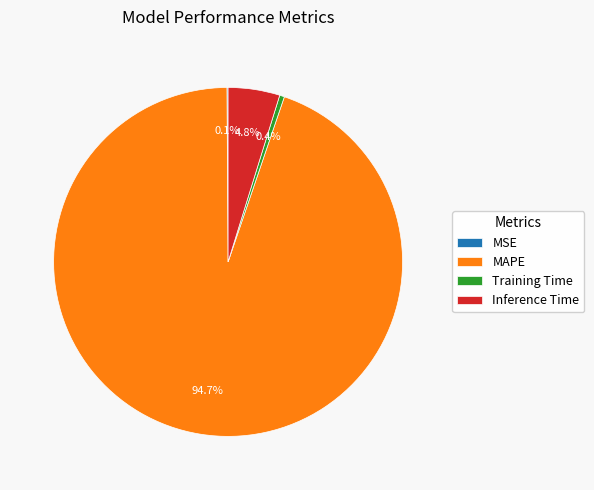

How much of the chart is everything except MAPE?

5.3%